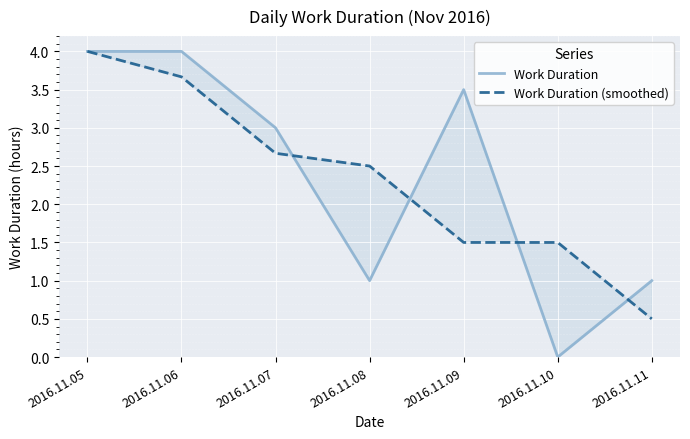

How many intersections are there between Work Duration (smoothed) and Work Duration?

4